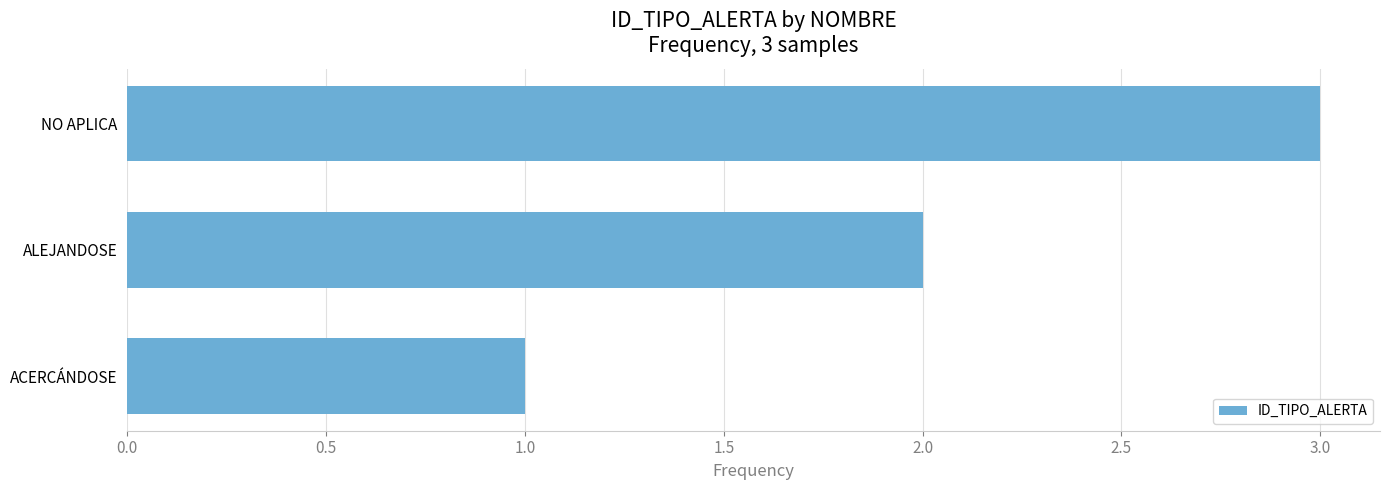

List the labels in order of value, largest first.

NO APLICA, ALEJANDOSE, ACERCÁNDOSE